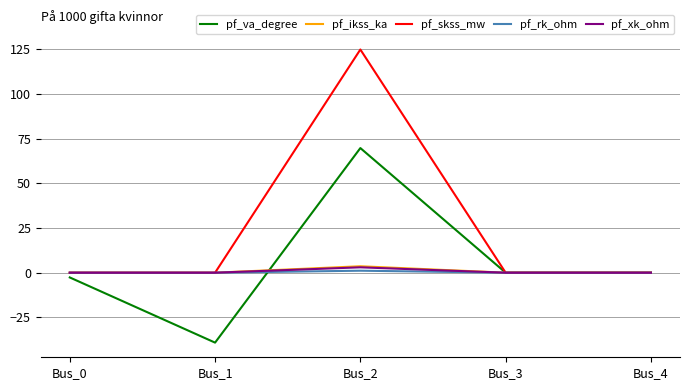

Which series has the widest spread of values?

pf_skss_mw